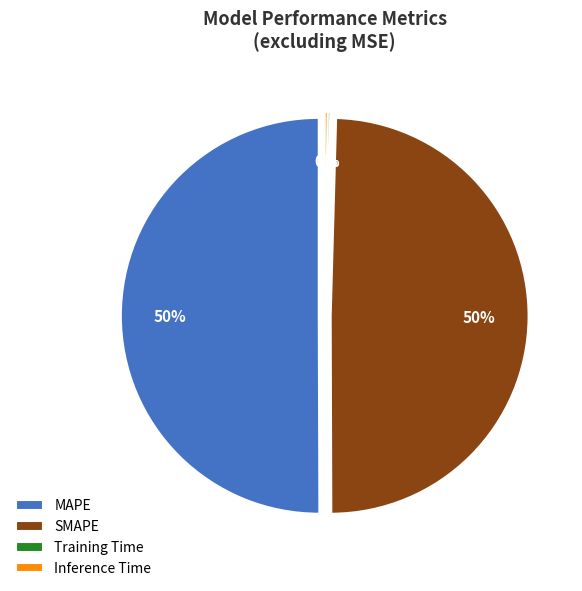

Is Training Time the majority of the pie?

No